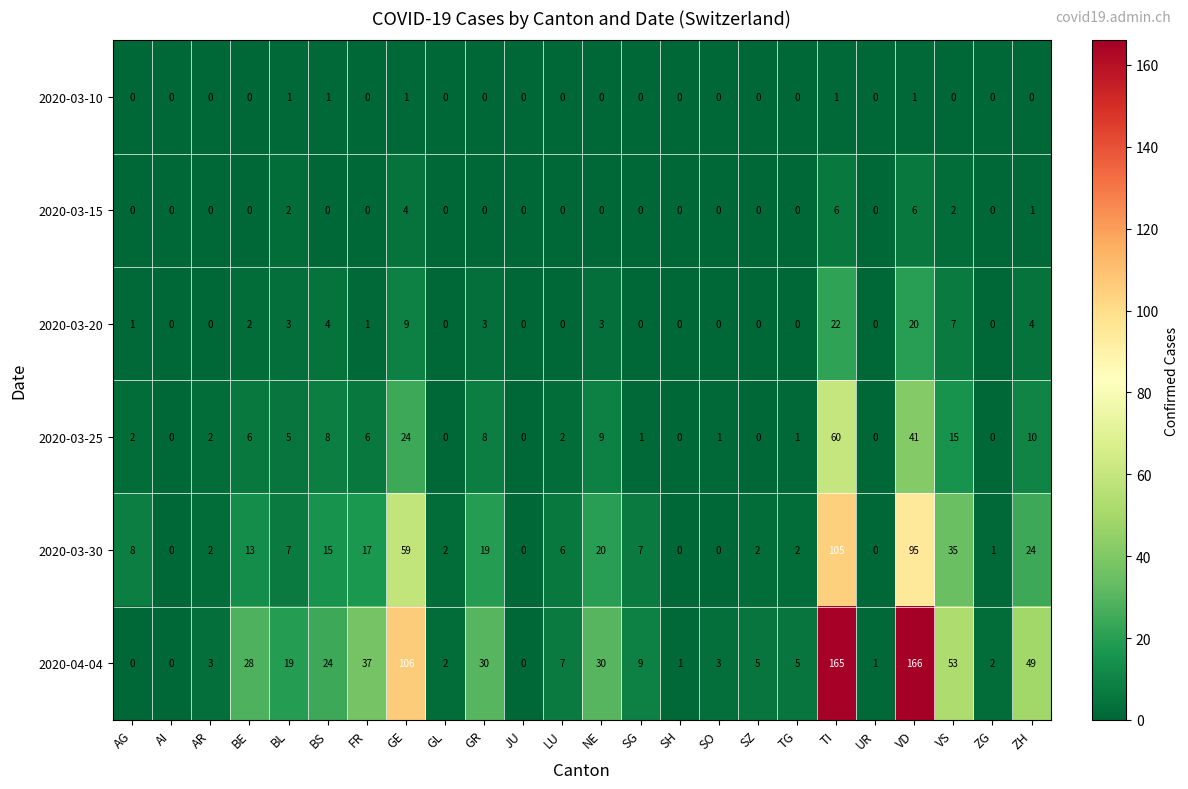

Between UR and VS, which series saw the biggest shift?

2020-04-04